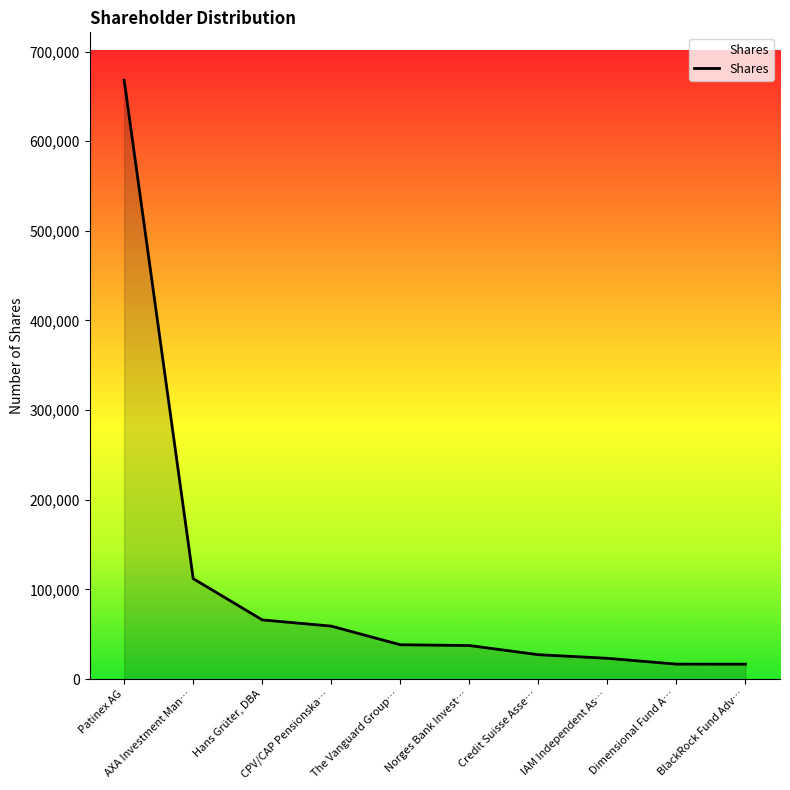

List the labels in order of value, largest first.

Patinex AG, AXA Investment Man…, Hans Grüter, DBA, CPV/CAP Pensionska…, The Vanguard Group…, Norges Bank Invest…, Credit Suisse Asse…, IAM Independent As…, Dimensional Fund A…, BlackRock Fund Adv…